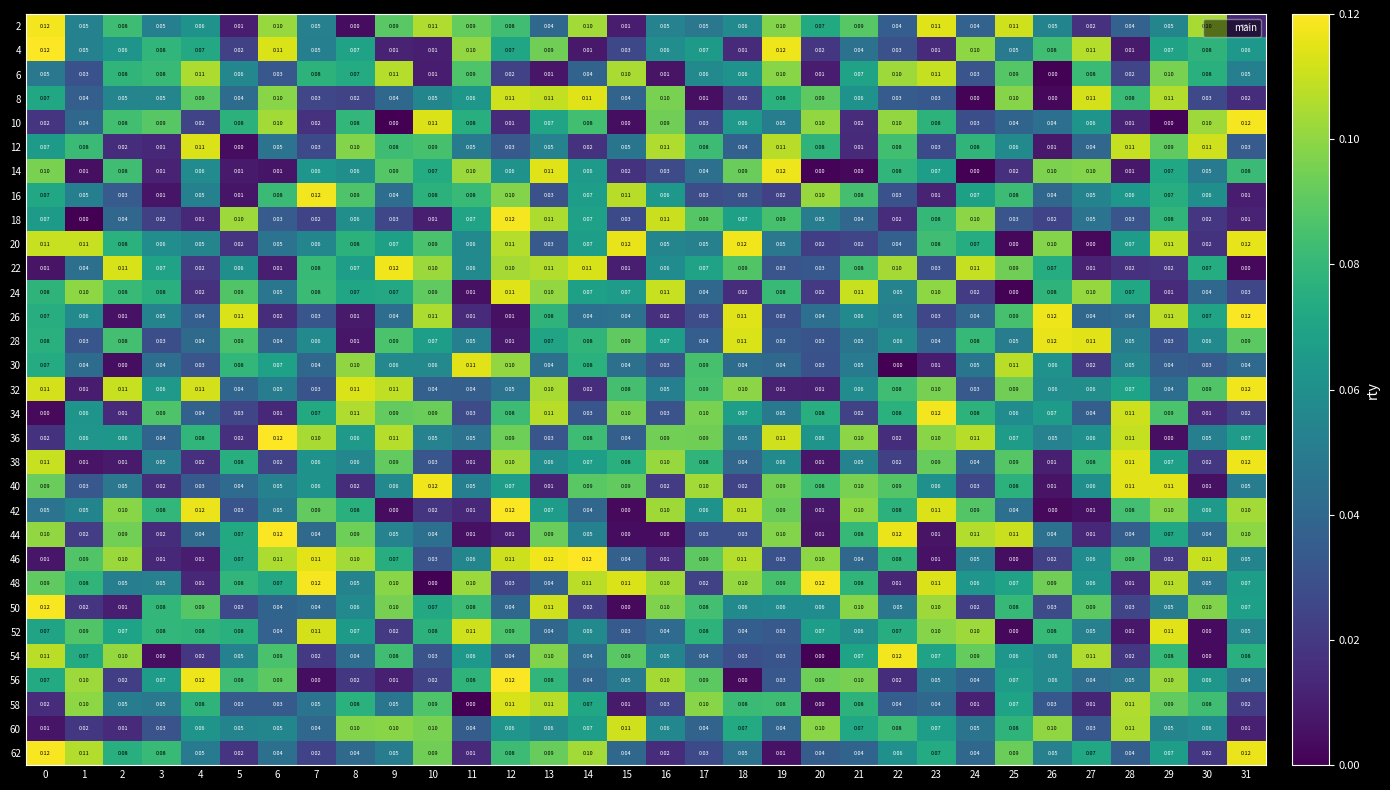

Is the value of 22 at 14 greater than the value of 4 at 18?

Yes